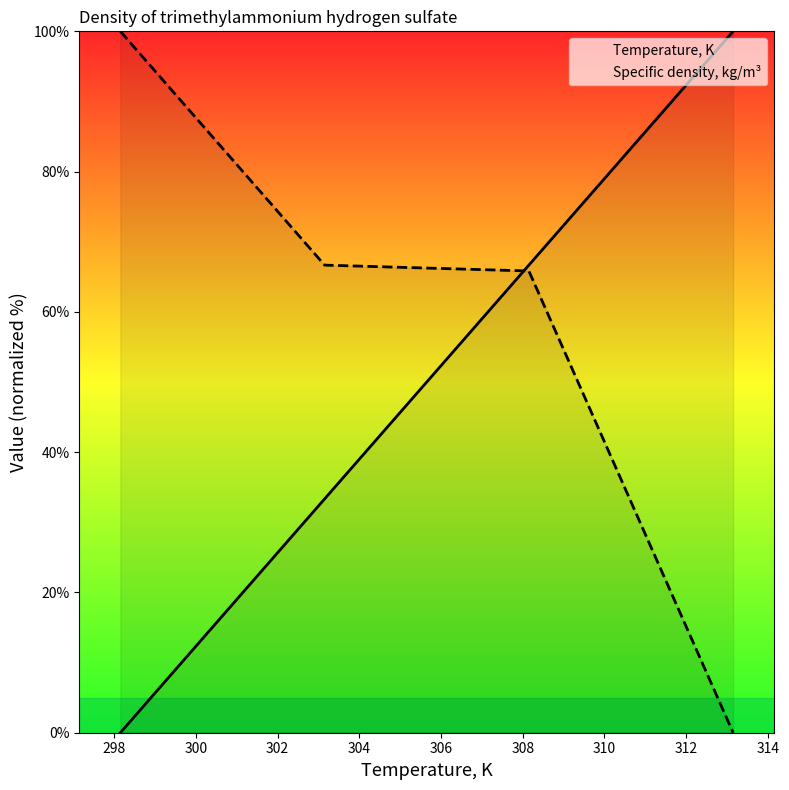

True or false: Specific density, kg/m³ has more than 2 points higher than both neighbors.

False